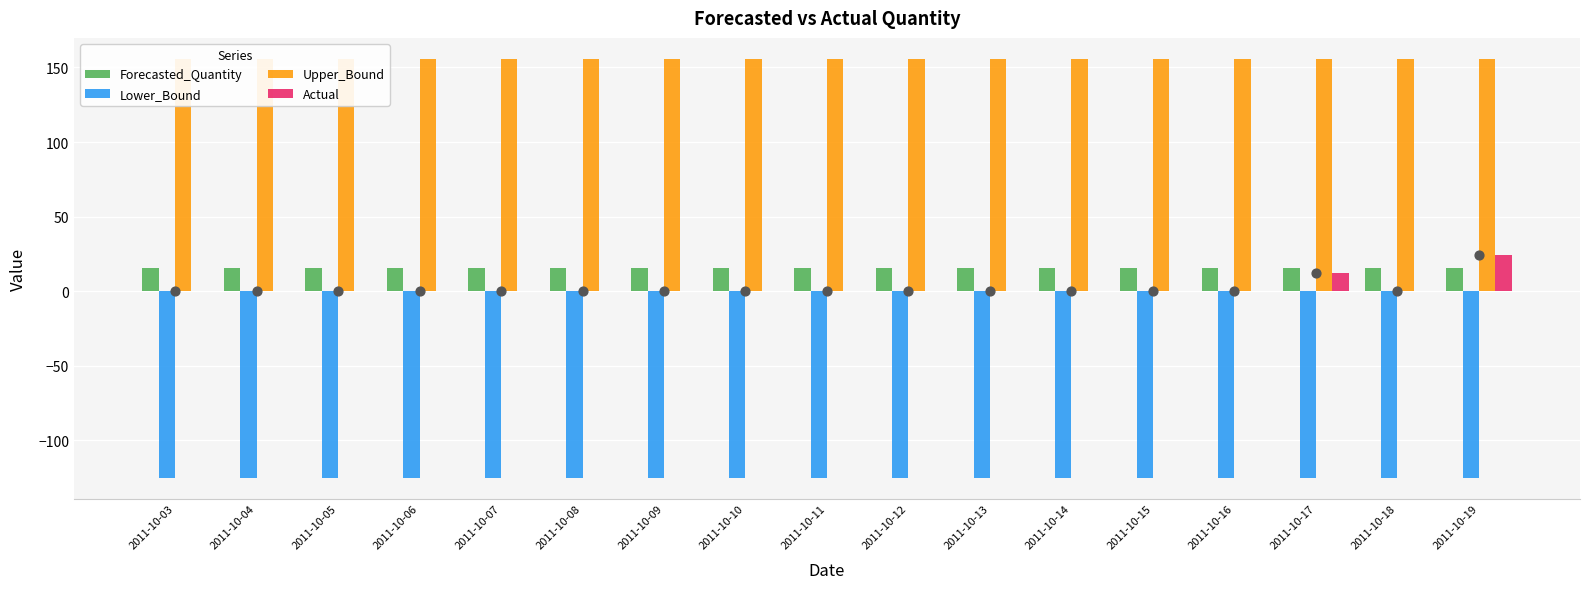

Which series has the largest total across all categories?

Upper_Bound